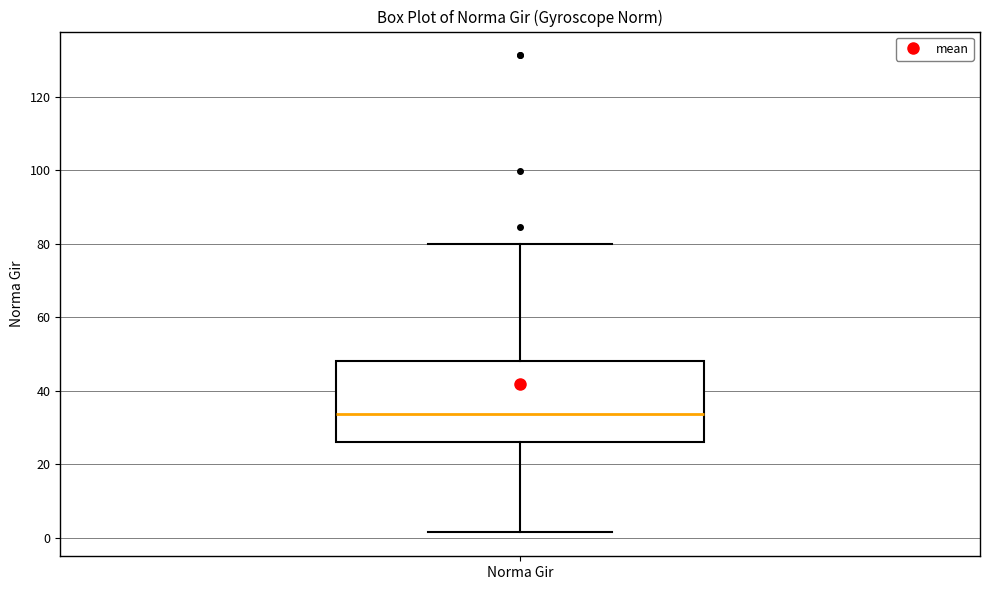

Where does the lower whisker of the box for Norma Gir end on the y-axis? The values are not printed on the chart, so give them approximately, as read against the axis.

2